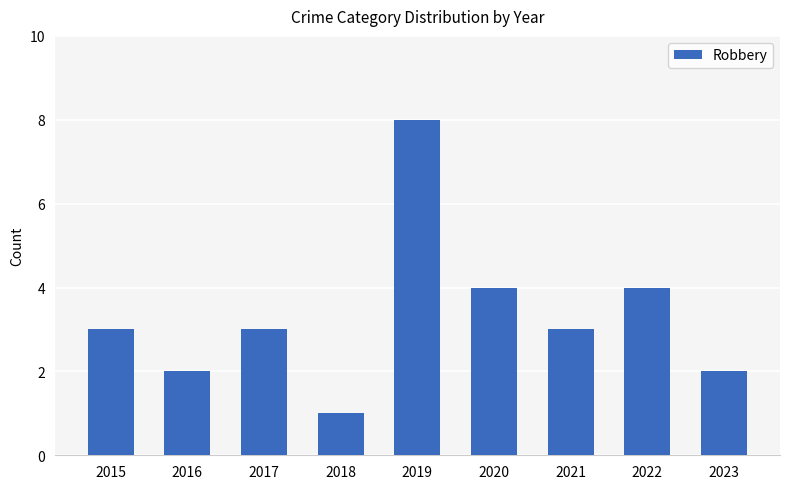

Reading left to right, transcribe all the data shown in this chart.

2015=3	2016=2	2017=3	2018=1	2019=8	2020=4	2021=3	2022=4	2023=2